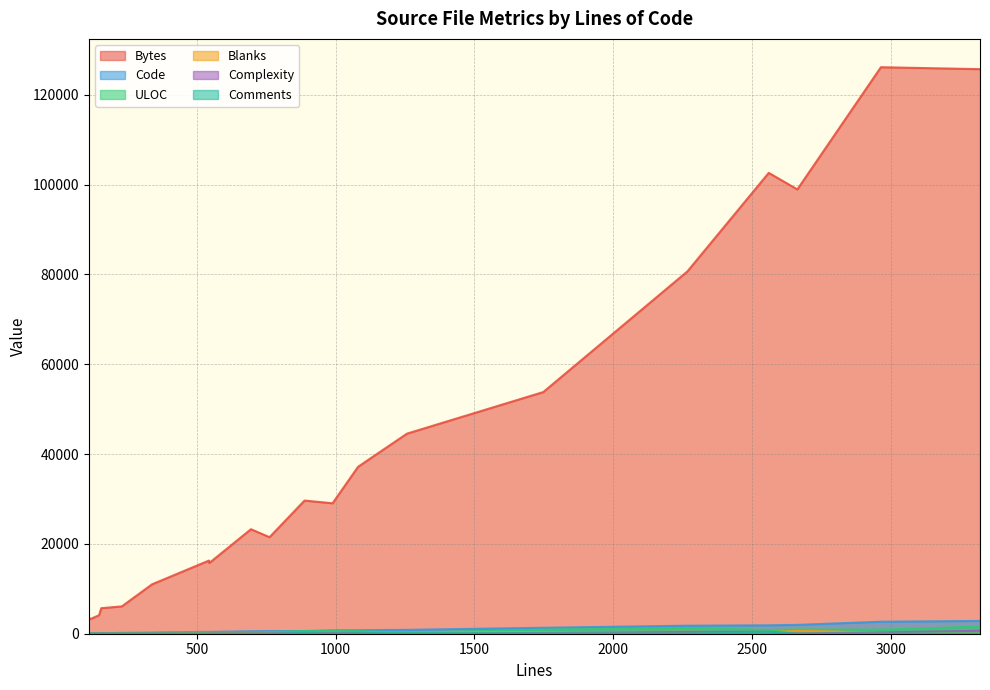

At how many categories does at least one series exceed 29351?

9